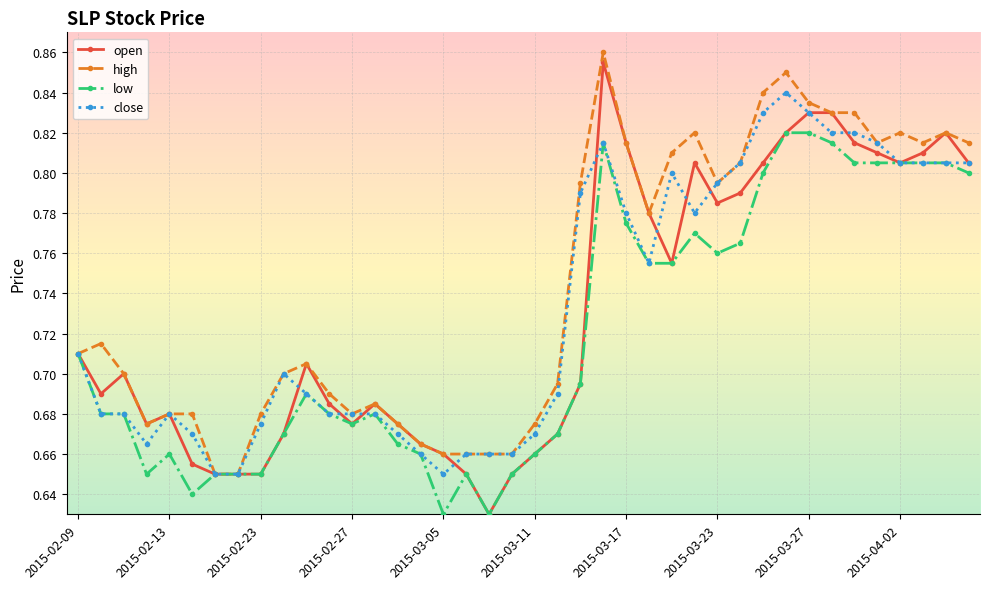

Which series has the largest total across all categories?

high